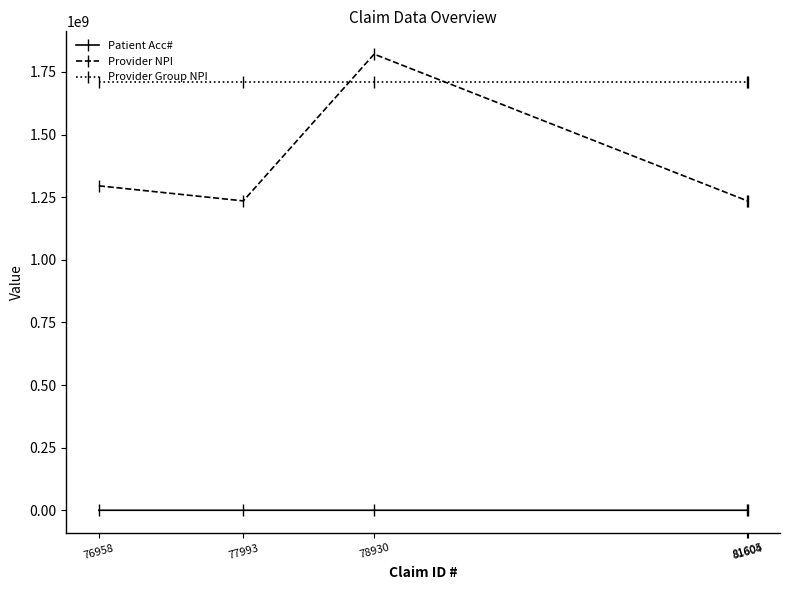

What are all the series names shown in the legend?

Patient Acc#, Provider NPI, Provider Group NPI